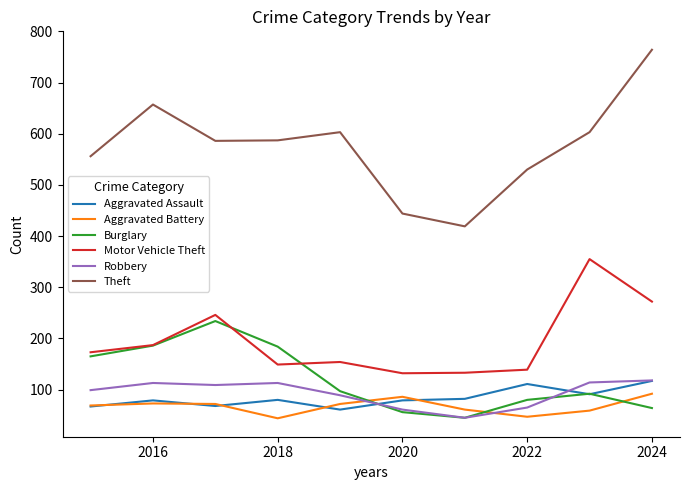

Does the chart display data point markers on the line(s)?

No